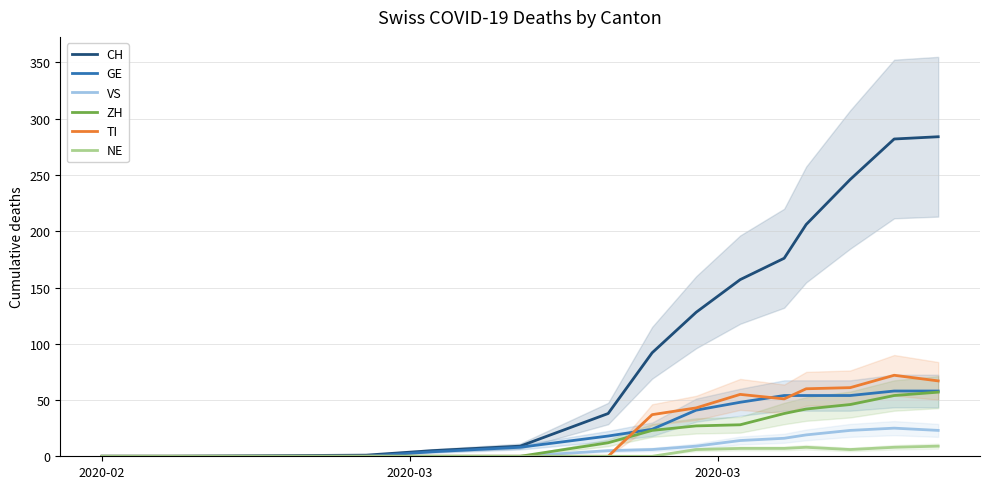

Reading left to right, what are all the values shown in this chart?

CH: 0	0	1	5	9	38	92	128	157	176	206	246	282	284
GE: 0	0	0	4	8	18	24	41	48	54	54	54	58	58
VS: 0	0	0	0	0	5	6	9	14	16	19	23	25	23
ZH: 0	0	0	0	0	12	23	27	28	38	42	46	54	57
TI: 0	0	0	0	0	0	37	43	55	51	60	61	72	67
NE: 0	0	0	0	0	0	0	6	7	7	8	6	8	9